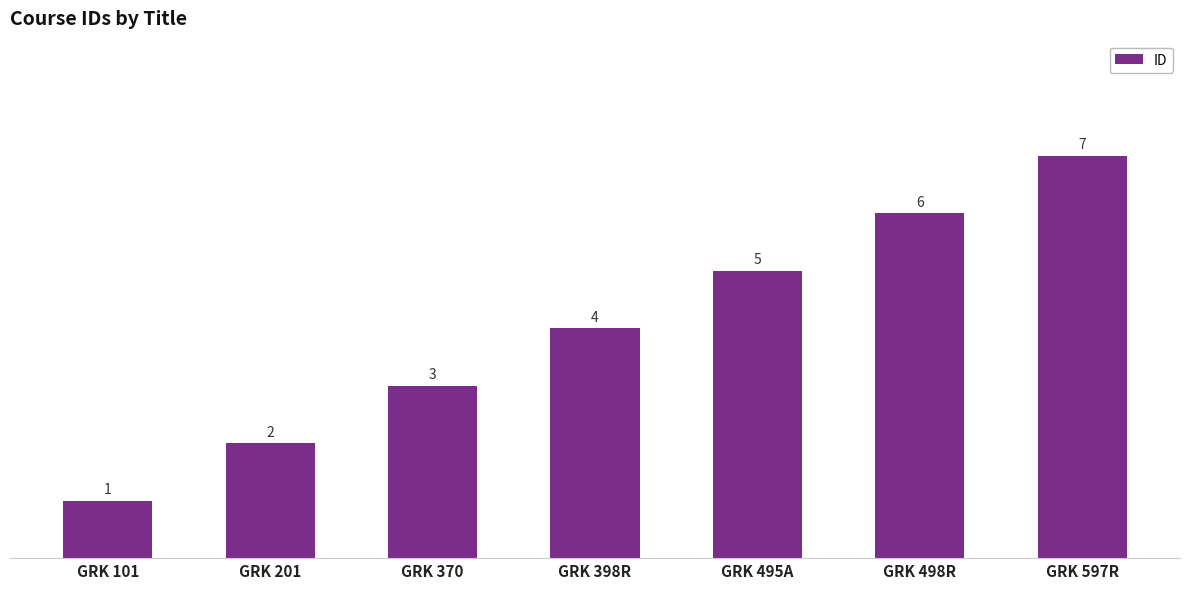

At which label is the value closest to 4?

GRK 398R